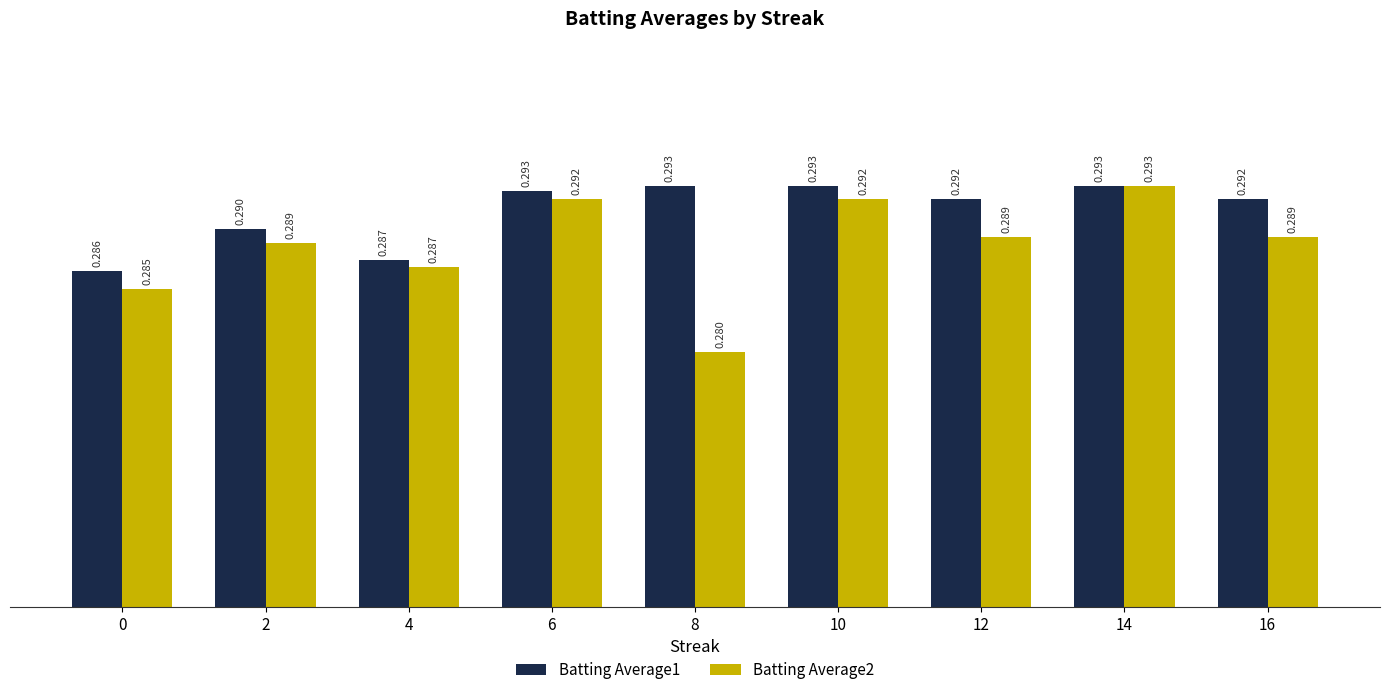

At how many categories does at least one series exceed 0?

9